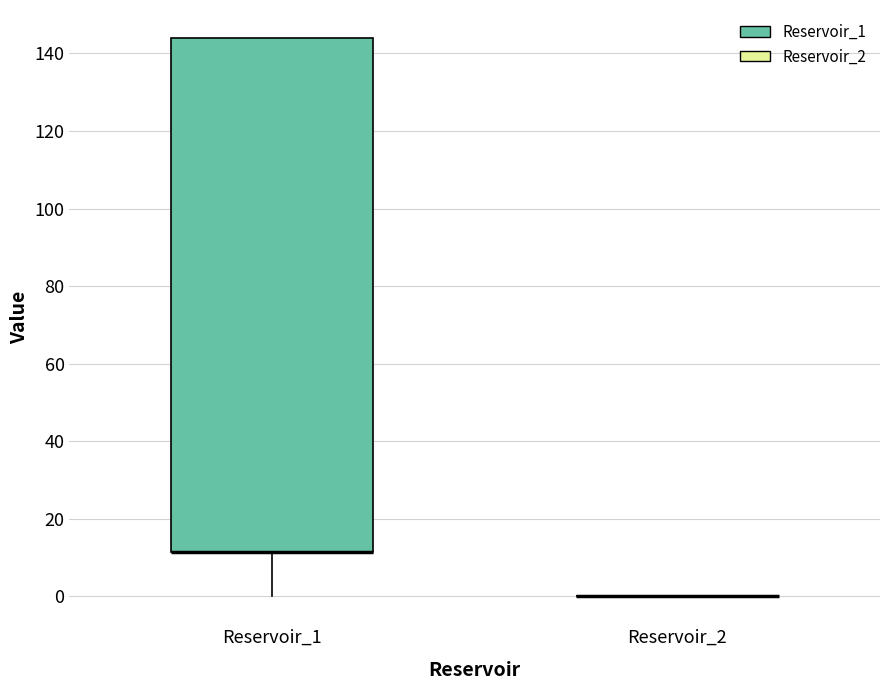

Reading left to right, transcribe this box plot: for each box, give where its median line is, the range the box spans, and where its two whiskers end, as read against the y-axis. The values are not printed on the chart, so give them approximately, as read against the axis.

Reservoir_1: median 12 (drawn on the box's lower edge), box 12 to 144, whiskers 0 to 144
Reservoir_2: box collapsed to a line at 0, whiskers 0 to 0